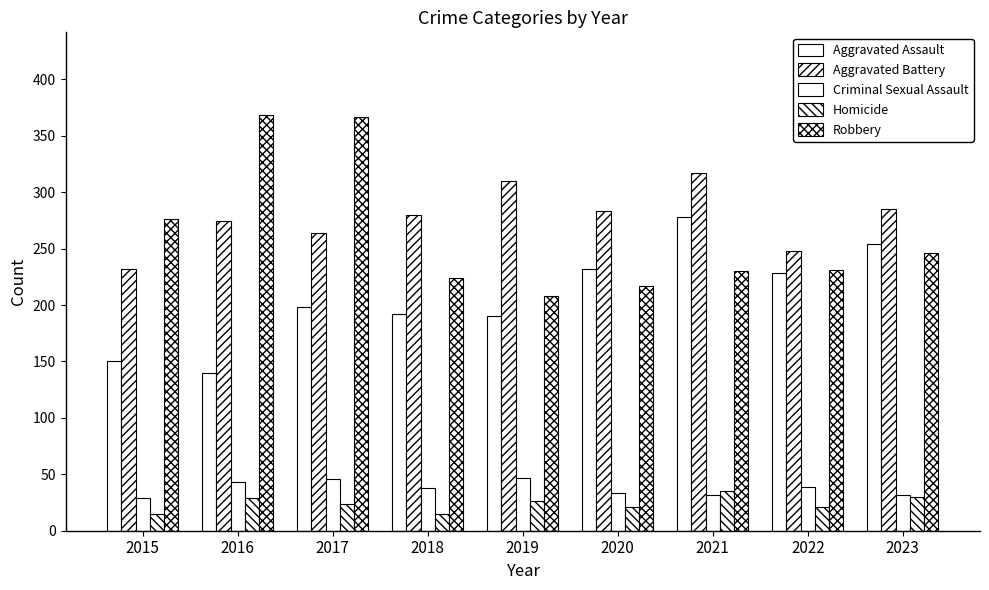

How many series are shown in this chart?

5